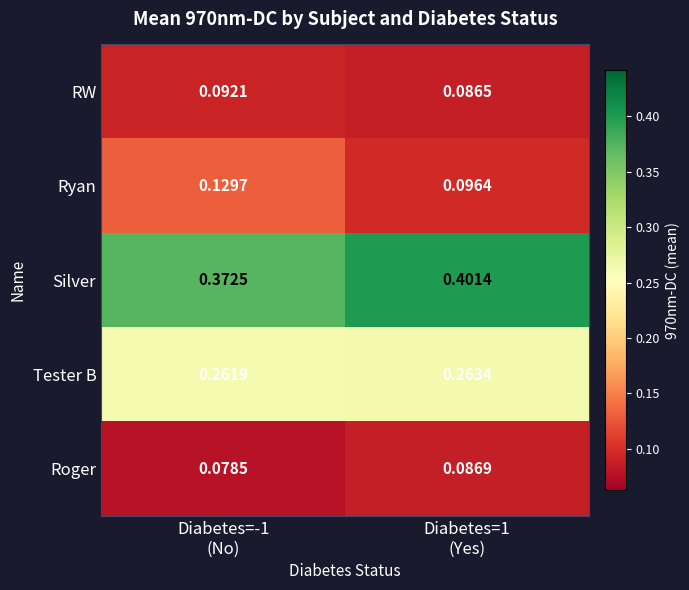

Count the number of data series in this chart.

5